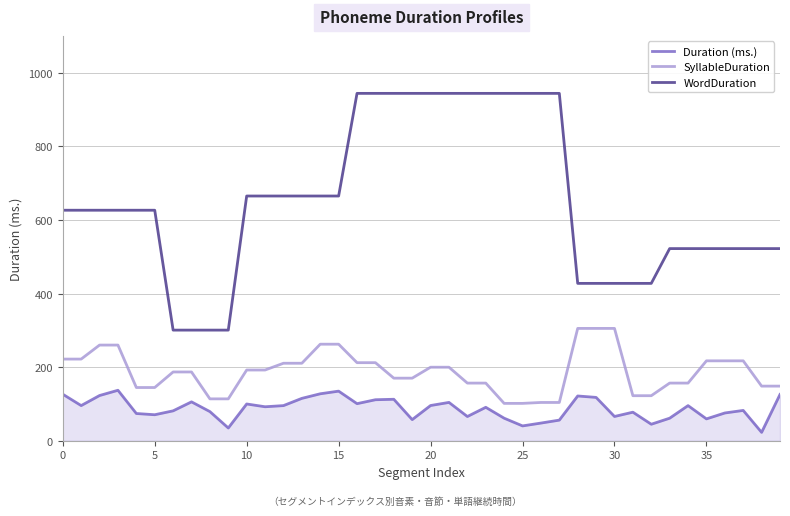

Which series has the largest total across all categories?

WordDuration